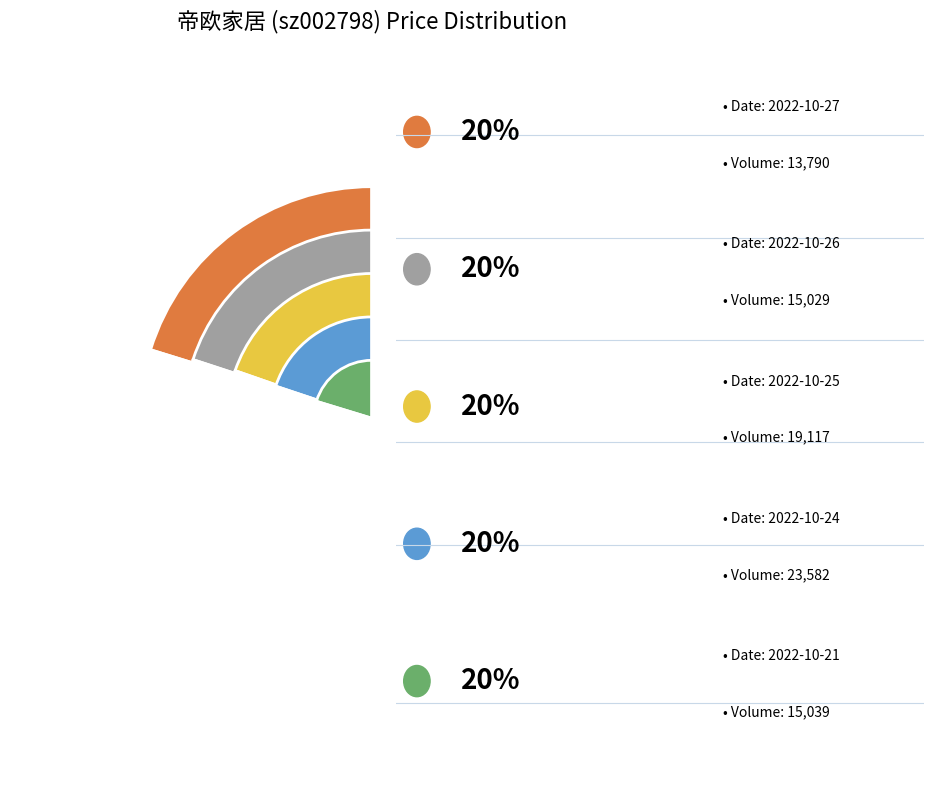

True or false: 2022-10-27
13790 accounts for 20% of the total.

True